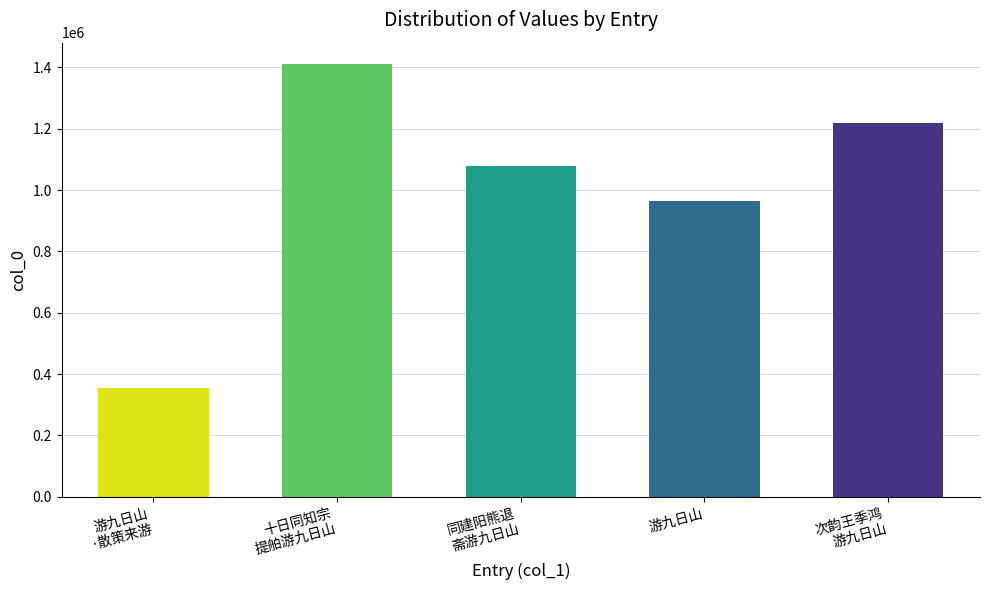

Reading right to left, what are all the values shown in this chart?

1217215	964930	1078685	1409900	353112